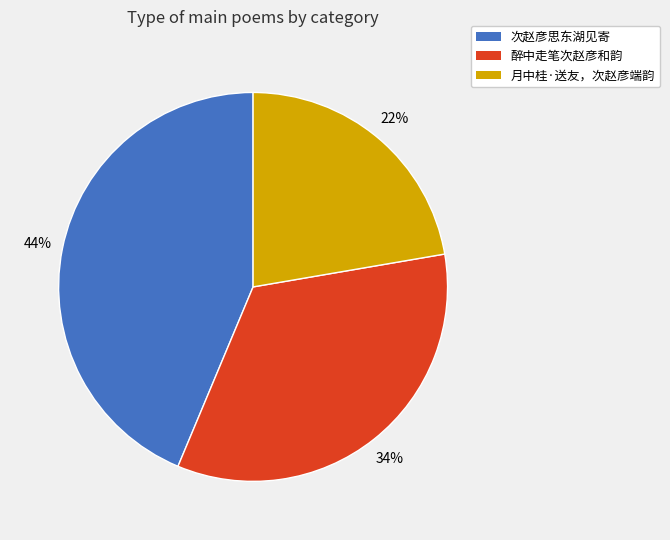

Which category has the smallest portion of the pie?

月中桂·送友，次赵彦端韵